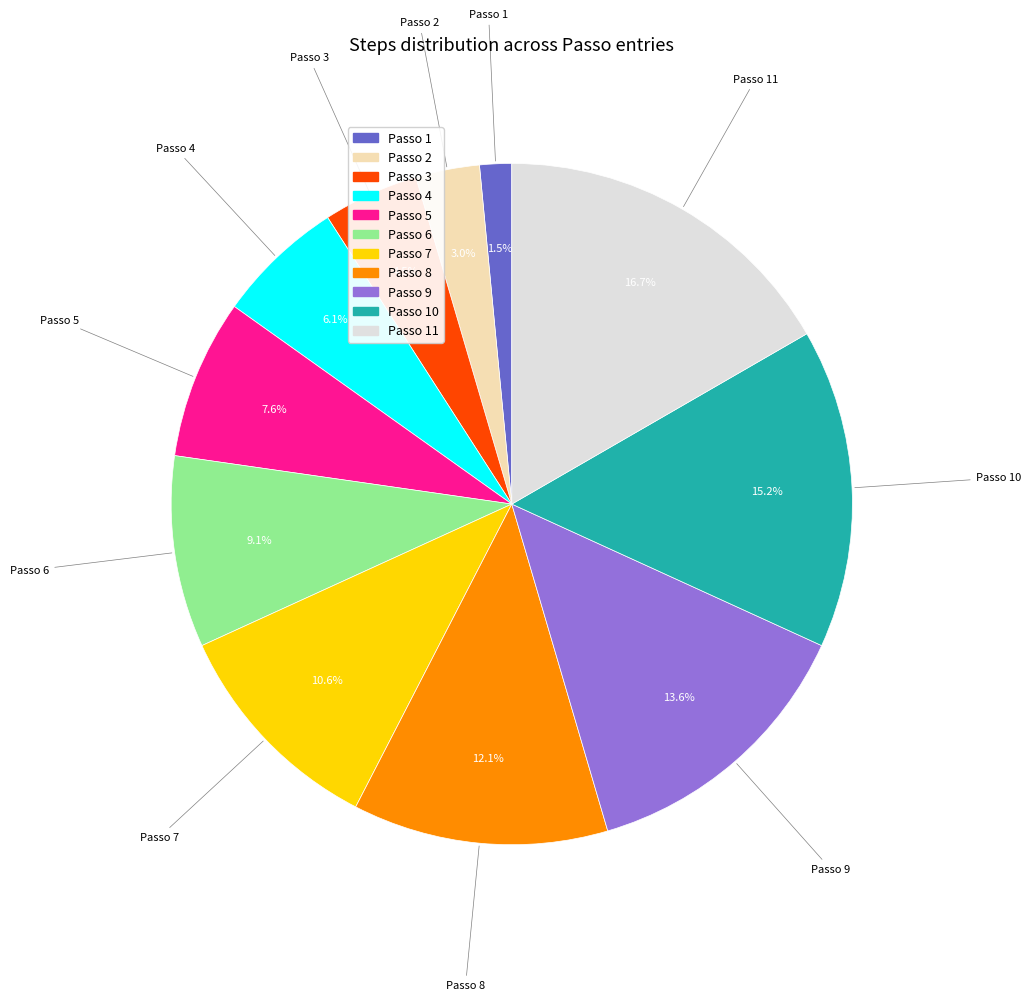

What is the ratio of the value at Passo 11 to the value at Passo 5?

2.2